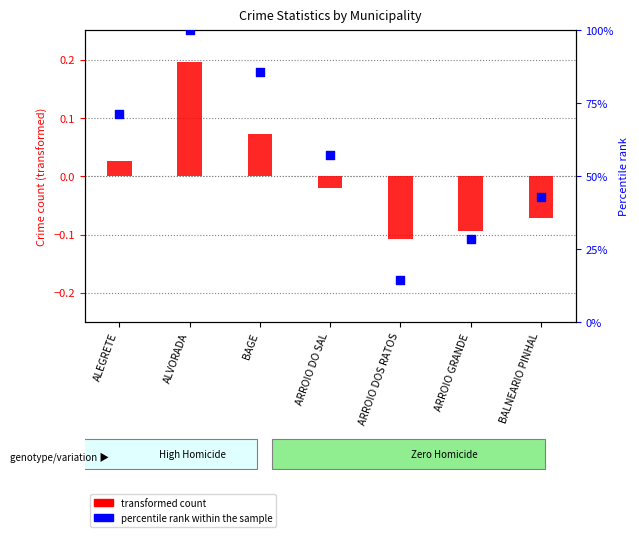

What is the change in value from ALEGRETE to ARROIO DO SAL?

-14.3